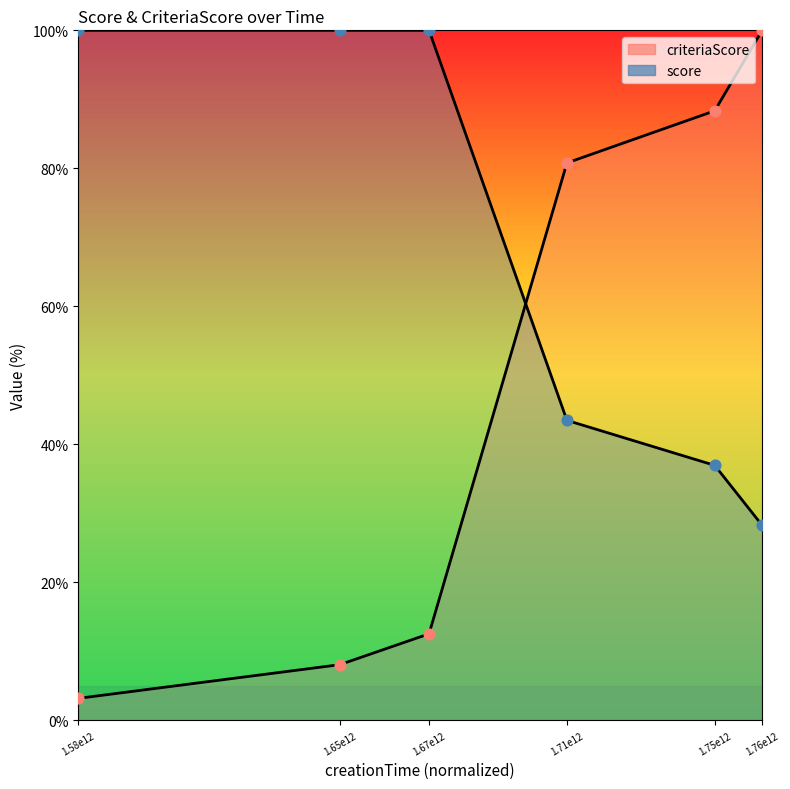

Which series has the largest total across all categories?

score